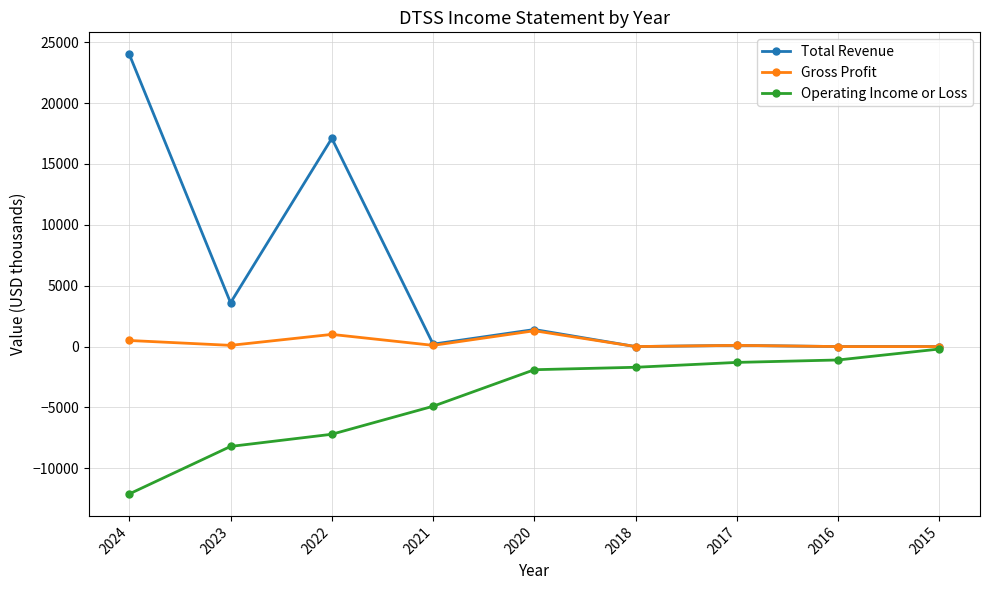

At which label does Gross Profit first exceed 100?

2024